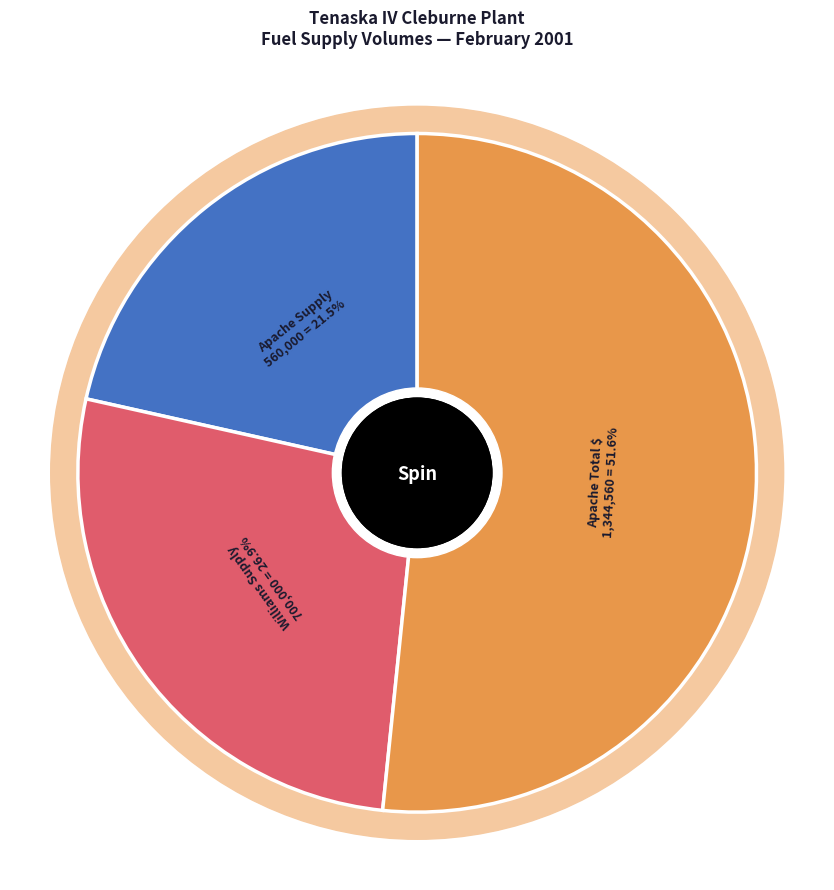

To the nearest percent, what portion does Apache (Midcon+Western Katy) represent?

22%